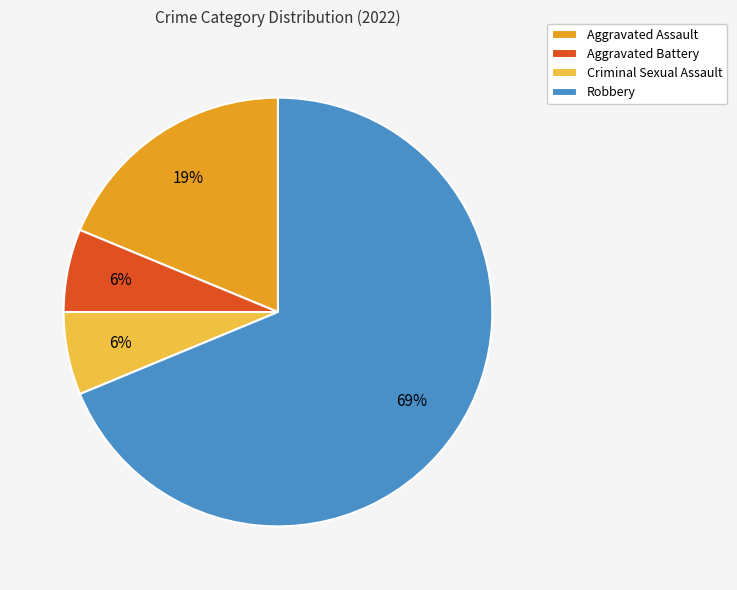

Which slice is the largest?

Robbery